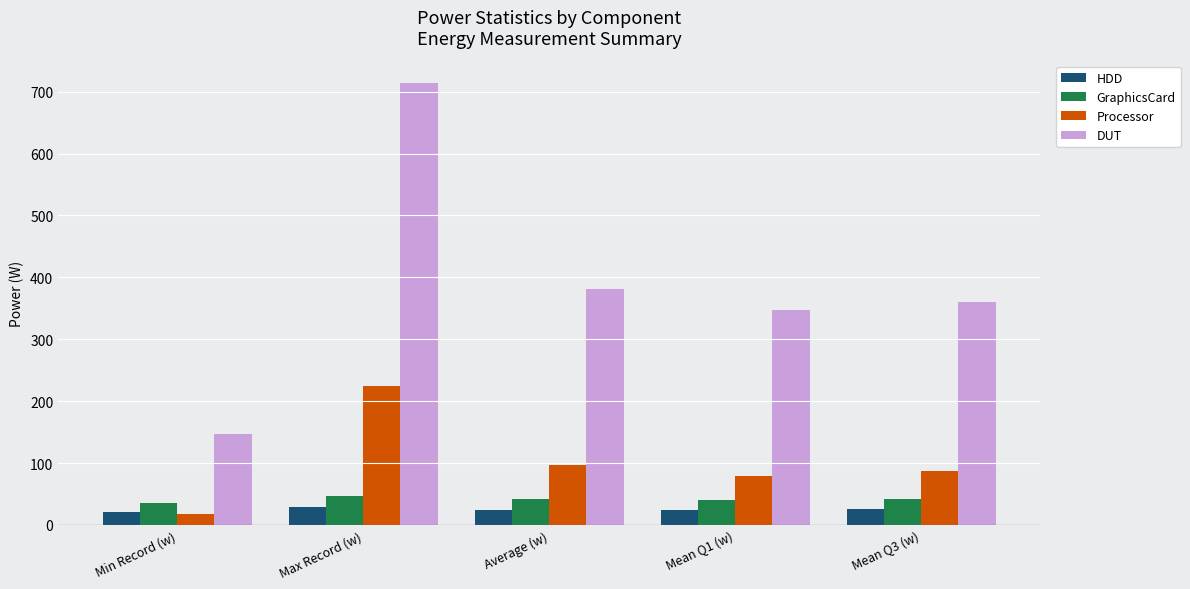

What is the difference between the second highest and second lowest values in the GraphicsCard series?

1.4